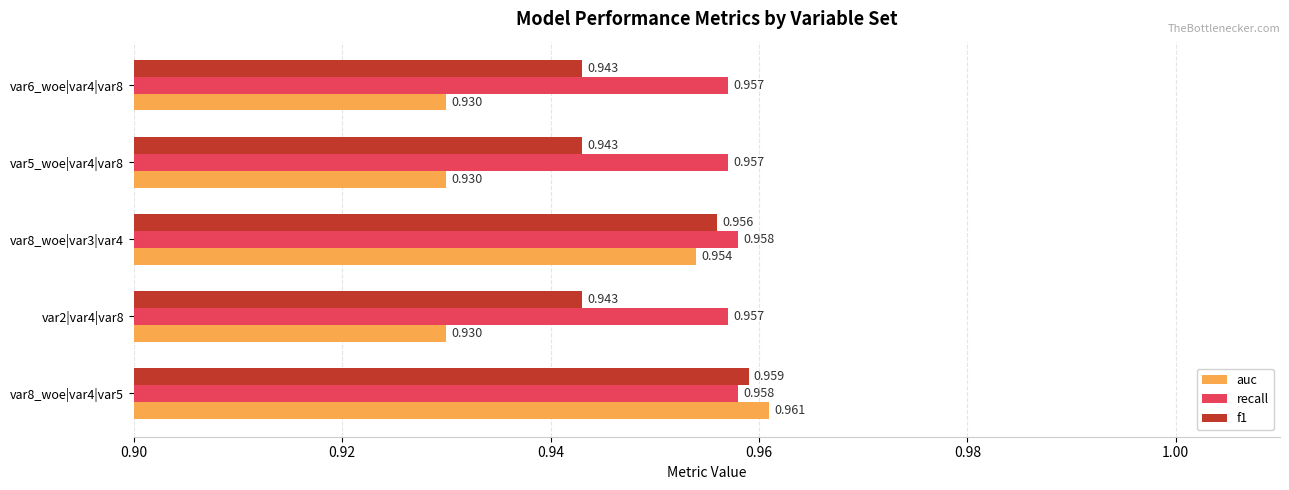

Which series has the largest range (max minus min)?

auc